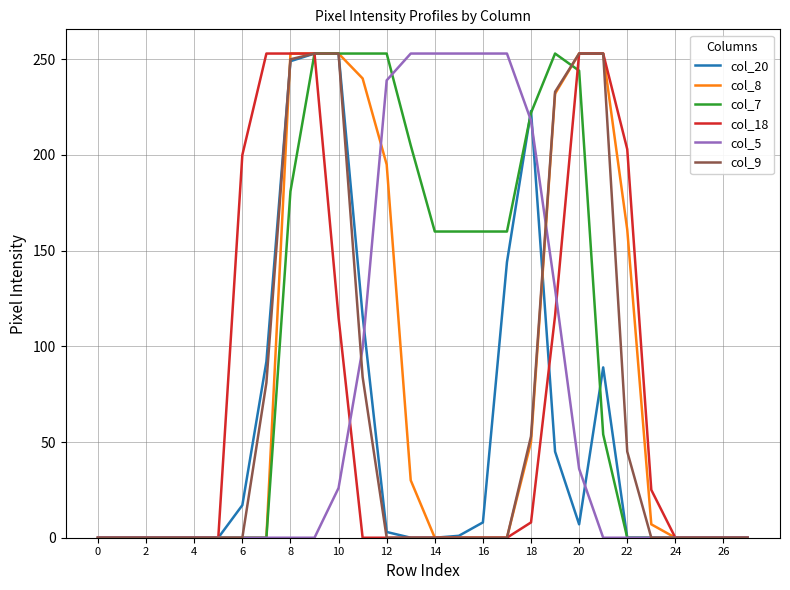

At how many categories does at least one series exceed 62?

17